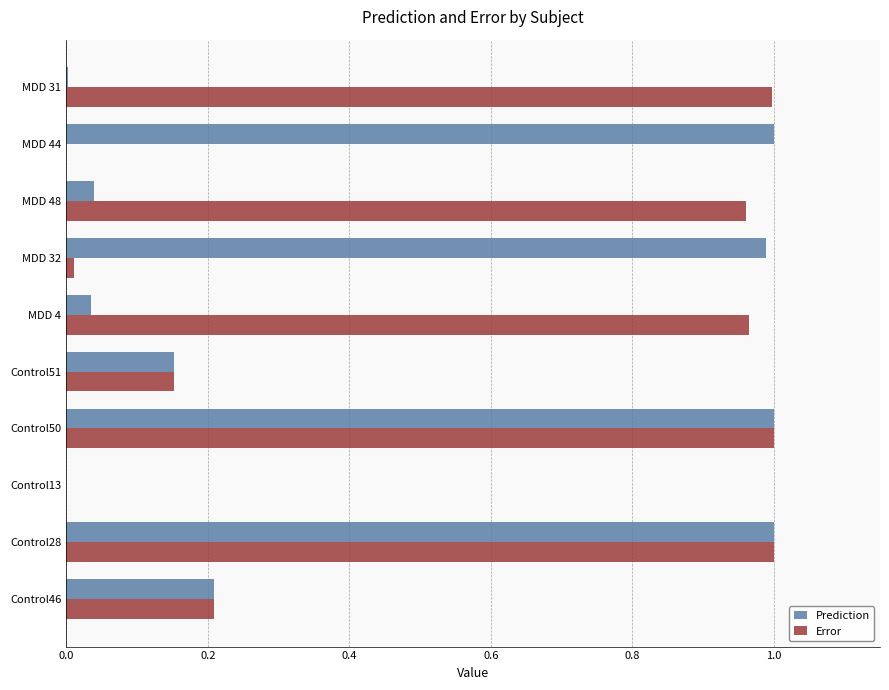

The Error series shows 0.5 at Control28. True or false?

False